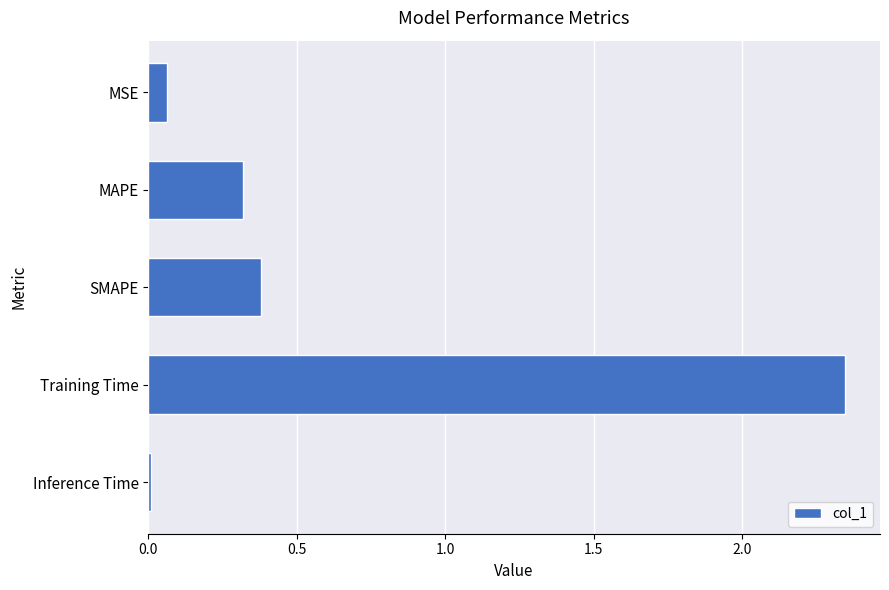

What is the label of the 1st bar from the top?

MSE